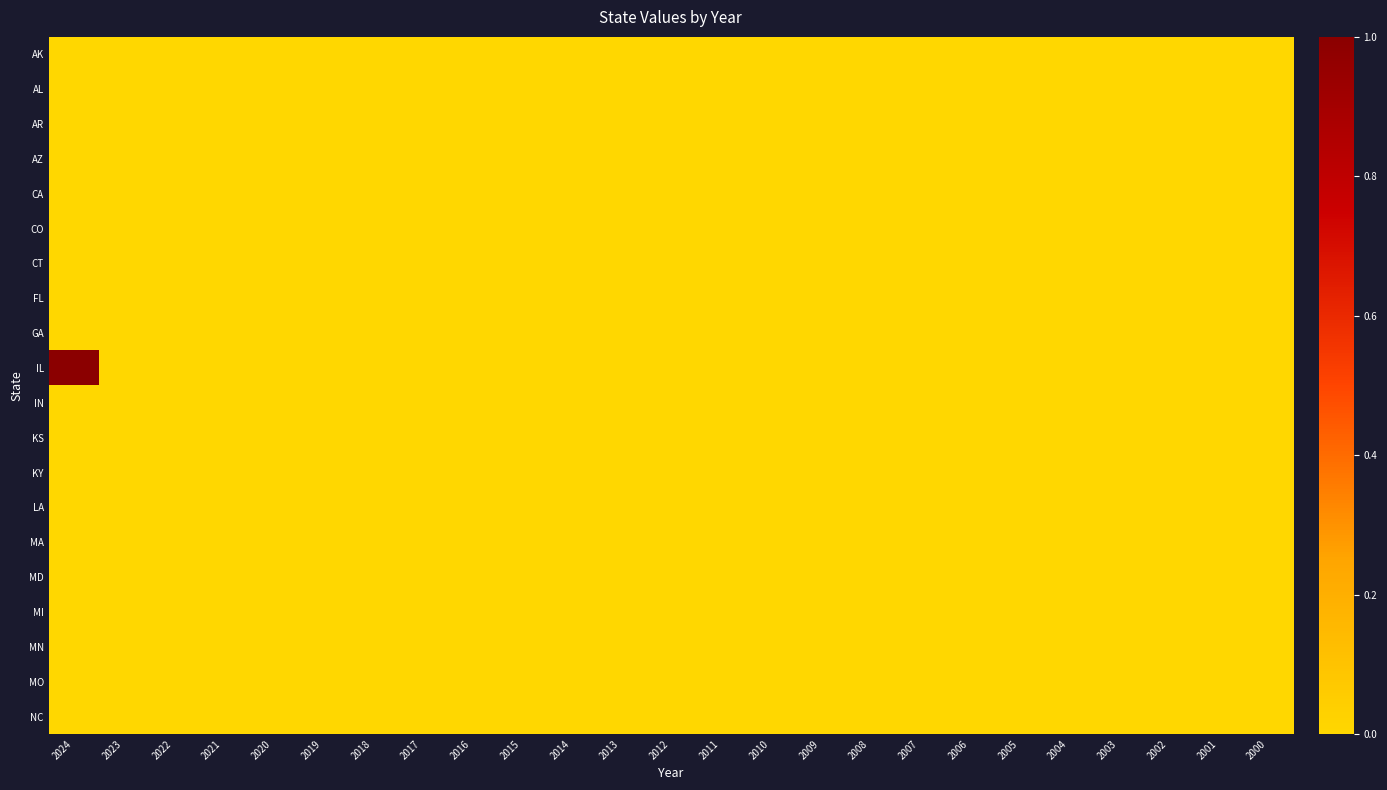

Reading right to left, transcribe all the data shown in this chart.

AK: 2000=0	2001=0	2002=0	2003=0	2004=0	2005=0	2006=0	2007=0	2008=0	2009=0	2010=0	2011=0	2012=0	2013=0	2014=0	2015=0	2016=0	2017=0	2018=0	2019=0	2020=0	2021=0	2022=0	2023=0	2024=0
AL: 2000=0	2001=0	2002=0	2003=0	2004=0	2005=0	2006=0	2007=0	2008=0	2009=0	2010=0	2011=0	2012=0	2013=0	2014=0	2015=0	2016=0	2017=0	2018=0	2019=0	2020=0	2021=0	2022=0	2023=0	2024=0
AR: 2000=0	2001=0	2002=0	2003=0	2004=0	2005=0	2006=0	2007=0	2008=0	2009=0	2010=0	2011=0	2012=0	2013=0	2014=0	2015=0	2016=0	2017=0	2018=0	2019=0	2020=0	2021=0	2022=0	2023=0	2024=0
AZ: 2000=0	2001=0	2002=0	2003=0	2004=0	2005=0	2006=0	2007=0	2008=0	2009=0	2010=0	2011=0	2012=0	2013=0	2014=0	2015=0	2016=0	2017=0	2018=0	2019=0	2020=0	2021=0	2022=0	2023=0	2024=0
CA: 2000=0	2001=0	2002=0	2003=0	2004=0	2005=0	2006=0	2007=0	2008=0	2009=0	2010=0	2011=0	2012=0	2013=0	2014=0	2015=0	2016=0	2017=0	2018=0	2019=0	2020=0	2021=0	2022=0	2023=0	2024=0
CO: 2000=0	2001=0	2002=0	2003=0	2004=0	2005=0	2006=0	2007=0	2008=0	2009=0	2010=0	2011=0	2012=0	2013=0	2014=0	2015=0	2016=0	2017=0	2018=0	2019=0	2020=0	2021=0	2022=0	2023=0	2024=0
CT: 2000=0	2001=0	2002=0	2003=0	2004=0	2005=0	2006=0	2007=0	2008=0	2009=0	2010=0	2011=0	2012=0	2013=0	2014=0	2015=0	2016=0	2017=0	2018=0	2019=0	2020=0	2021=0	2022=0	2023=0	2024=0
FL: 2000=0	2001=0	2002=0	2003=0	2004=0	2005=0	2006=0	2007=0	2008=0	2009=0	2010=0	2011=0	2012=0	2013=0	2014=0	2015=0	2016=0	2017=0	2018=0	2019=0	2020=0	2021=0	2022=0	2023=0	2024=0
GA: 2000=0	2001=0	2002=0	2003=0	2004=0	2005=0	2006=0	2007=0	2008=0	2009=0	2010=0	2011=0	2012=0	2013=0	2014=0	2015=0	2016=0	2017=0	2018=0	2019=0	2020=0	2021=0	2022=0	2023=0	2024=0
IL: 2000=0	2001=0	2002=0	2003=0	2004=0	2005=0	2006=0	2007=0	2008=0	2009=0	2010=0	2011=0	2012=0	2013=0	2014=0	2015=0	2016=0	2017=0	2018=0	2019=0	2020=0	2021=0	2022=0	2023=0	2024=1
IN: 2000=0	2001=0	2002=0	2003=0	2004=0	2005=0	2006=0	2007=0	2008=0	2009=0	2010=0	2011=0	2012=0	2013=0	2014=0	2015=0	2016=0	2017=0	2018=0	2019=0	2020=0	2021=0	2022=0	2023=0	2024=0
KS: 2000=0	2001=0	2002=0	2003=0	2004=0	2005=0	2006=0	2007=0	2008=0	2009=0	2010=0	2011=0	2012=0	2013=0	2014=0	2015=0	2016=0	2017=0	2018=0	2019=0	2020=0	2021=0	2022=0	2023=0	2024=0
KY: 2000=0	2001=0	2002=0	2003=0	2004=0	2005=0	2006=0	2007=0	2008=0	2009=0	2010=0	2011=0	2012=0	2013=0	2014=0	2015=0	2016=0	2017=0	2018=0	2019=0	2020=0	2021=0	2022=0	2023=0	2024=0
LA: 2000=0	2001=0	2002=0	2003=0	2004=0	2005=0	2006=0	2007=0	2008=0	2009=0	2010=0	2011=0	2012=0	2013=0	2014=0	2015=0	2016=0	2017=0	2018=0	2019=0	2020=0	2021=0	2022=0	2023=0	2024=0
MA: 2000=0	2001=0	2002=0	2003=0	2004=0	2005=0	2006=0	2007=0	2008=0	2009=0	2010=0	2011=0	2012=0	2013=0	2014=0	2015=0	2016=0	2017=0	2018=0	2019=0	2020=0	2021=0	2022=0	2023=0	2024=0
MD: 2000=0	2001=0	2002=0	2003=0	2004=0	2005=0	2006=0	2007=0	2008=0	2009=0	2010=0	2011=0	2012=0	2013=0	2014=0	2015=0	2016=0	2017=0	2018=0	2019=0	2020=0	2021=0	2022=0	2023=0	2024=0
MI: 2000=0	2001=0	2002=0	2003=0	2004=0	2005=0	2006=0	2007=0	2008=0	2009=0	2010=0	2011=0	2012=0	2013=0	2014=0	2015=0	2016=0	2017=0	2018=0	2019=0	2020=0	2021=0	2022=0	2023=0	2024=0
MN: 2000=0	2001=0	2002=0	2003=0	2004=0	2005=0	2006=0	2007=0	2008=0	2009=0	2010=0	2011=0	2012=0	2013=0	2014=0	2015=0	2016=0	2017=0	2018=0	2019=0	2020=0	2021=0	2022=0	2023=0	2024=0
MO: 2000=0	2001=0	2002=0	2003=0	2004=0	2005=0	2006=0	2007=0	2008=0	2009=0	2010=0	2011=0	2012=0	2013=0	2014=0	2015=0	2016=0	2017=0	2018=0	2019=0	2020=0	2021=0	2022=0	2023=0	2024=0
NC: 2000=0	2001=0	2002=0	2003=0	2004=0	2005=0	2006=0	2007=0	2008=0	2009=0	2010=0	2011=0	2012=0	2013=0	2014=0	2015=0	2016=0	2017=0	2018=0	2019=0	2020=0	2021=0	2022=0	2023=0	2024=0